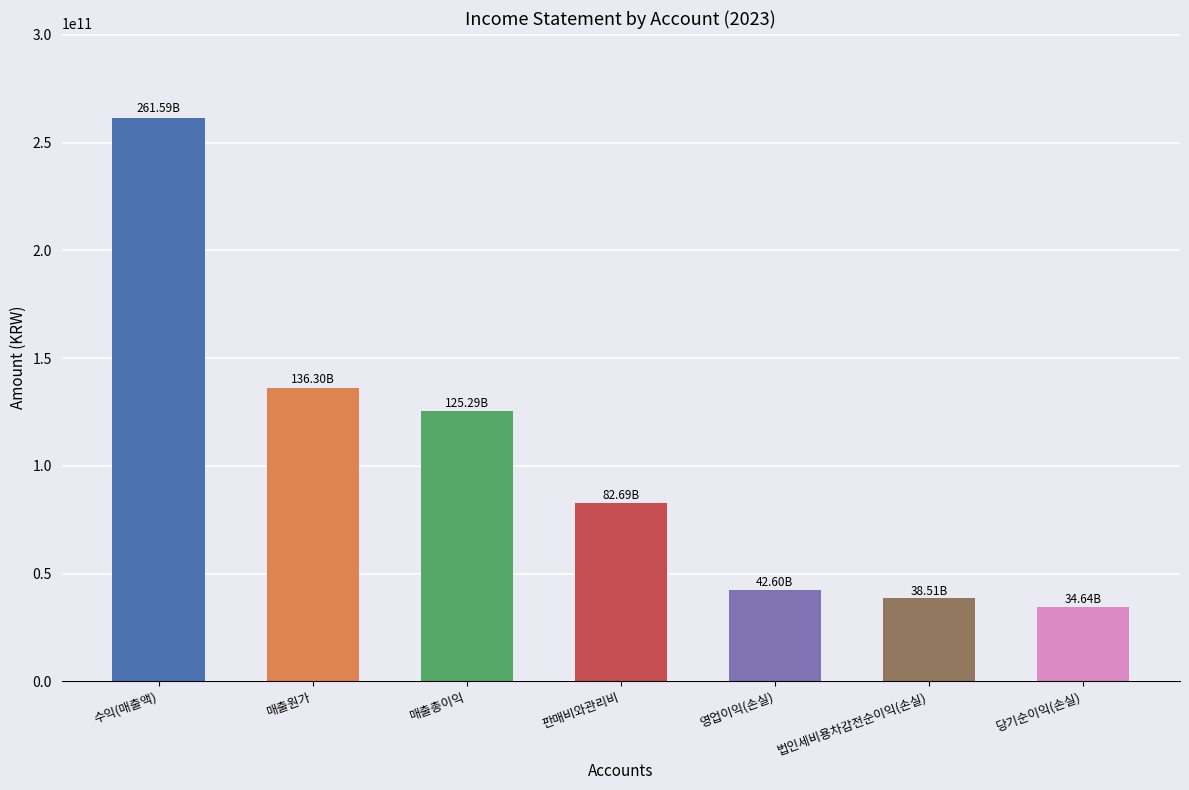

Reading right to left, transcribe all the data shown in this chart.

34640454389	38509894269	42602627160	82689507020	125292134180	136298562404	261590696584